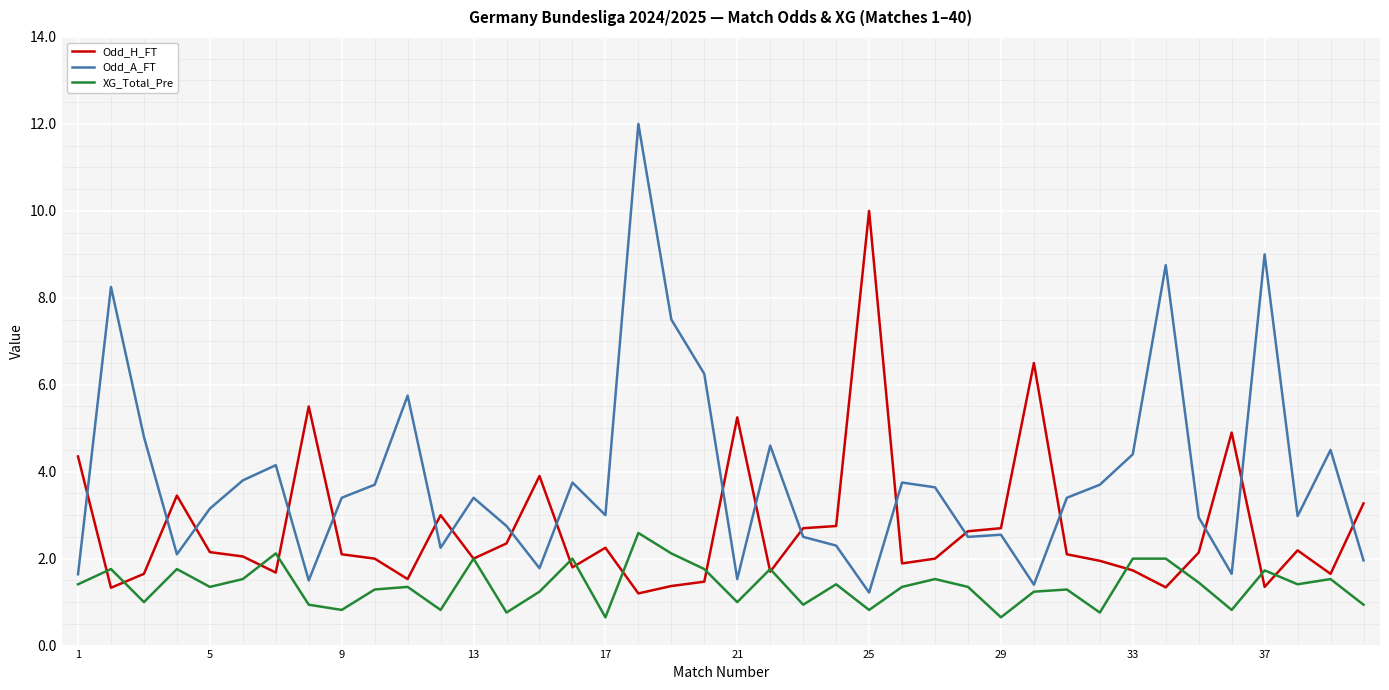

Which series has the largest range (max minus min)?

Odd_A_FT